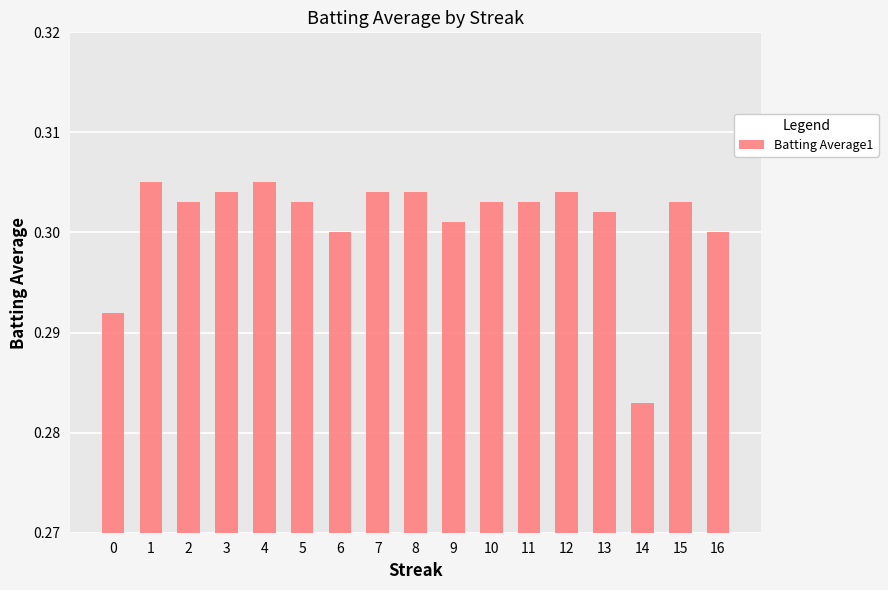

What is the sum of the values at 7 and 6?

0.6